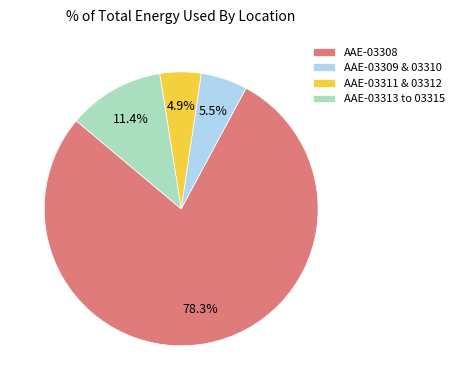

True or false: AAE-03308 accounts for 10% of the total.

False